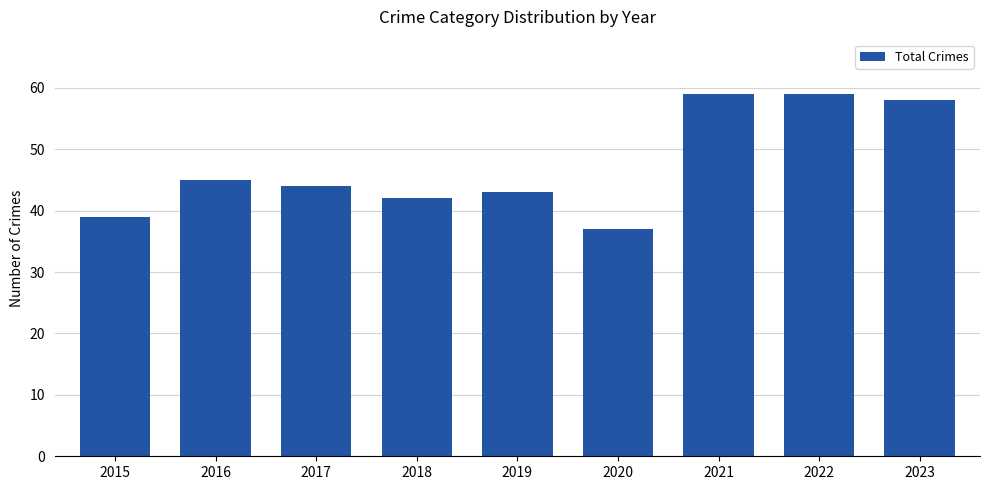

Between 2018 and 2017, which is larger?

2017